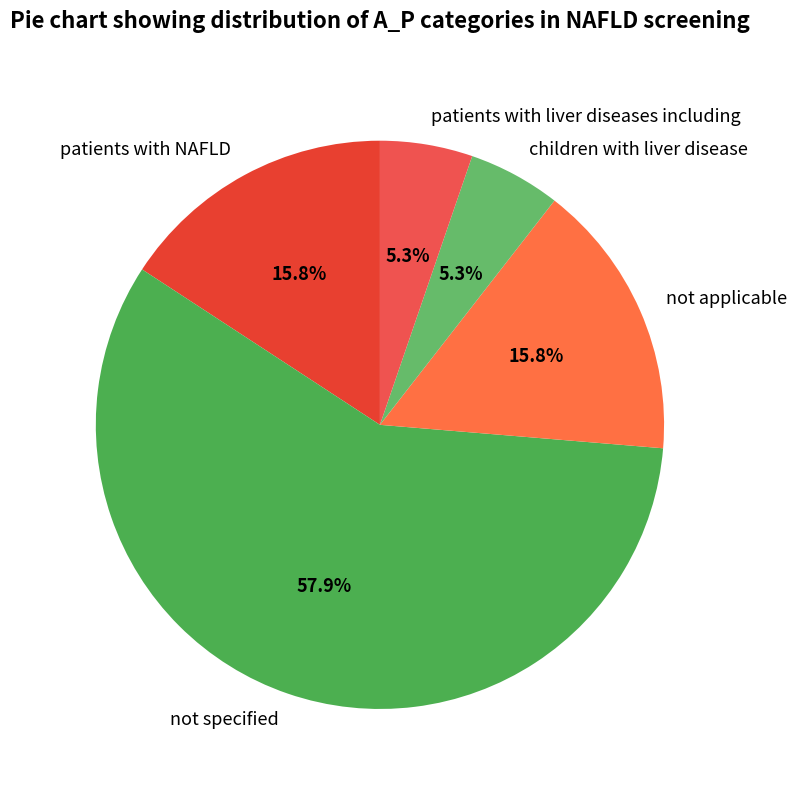

What percentage do patients with liver diseases including and not applicable together represent?

21.1%